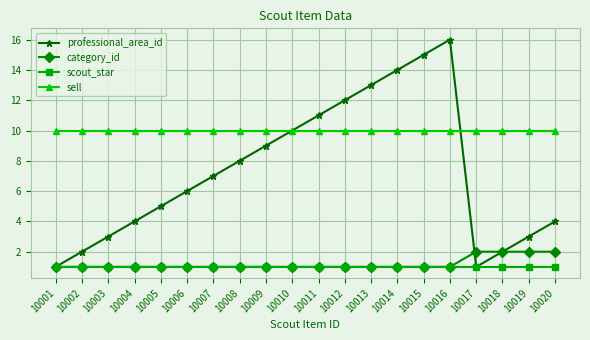

What is the greatest value displayed?

16